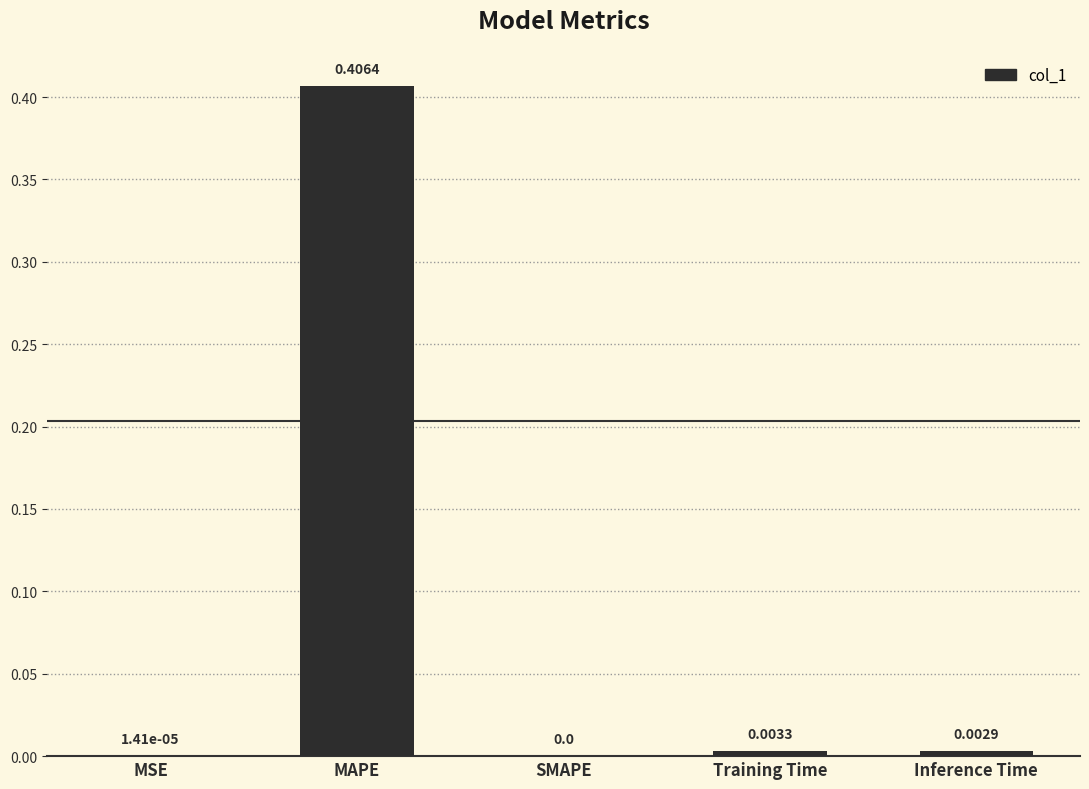

What is the change in value from MAPE to Training Time?

-0.4